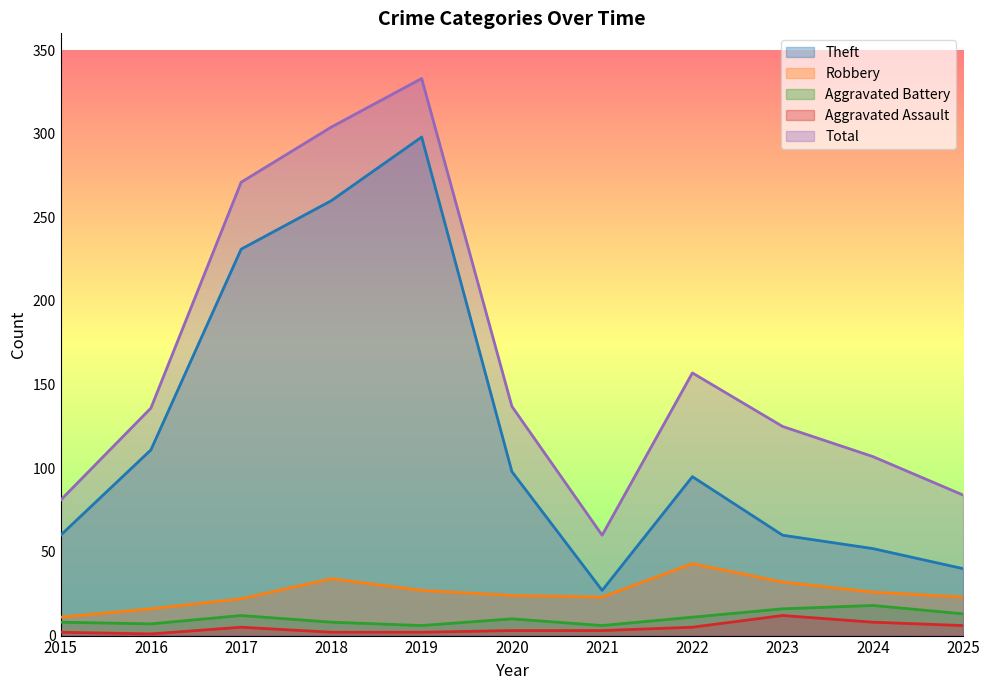

Which series changed the most between 2021 and 2024?

Total